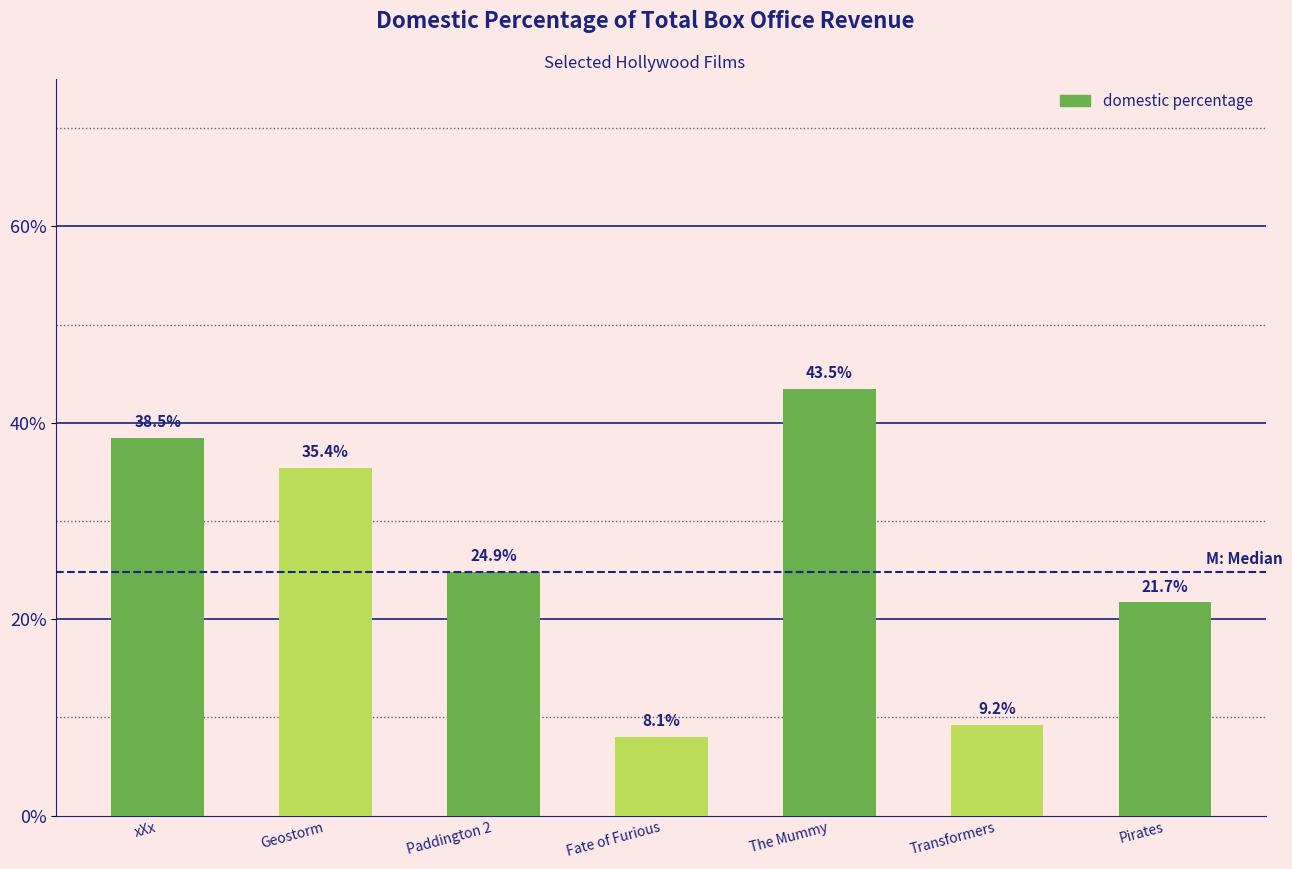

Are the bars horizontal?

No